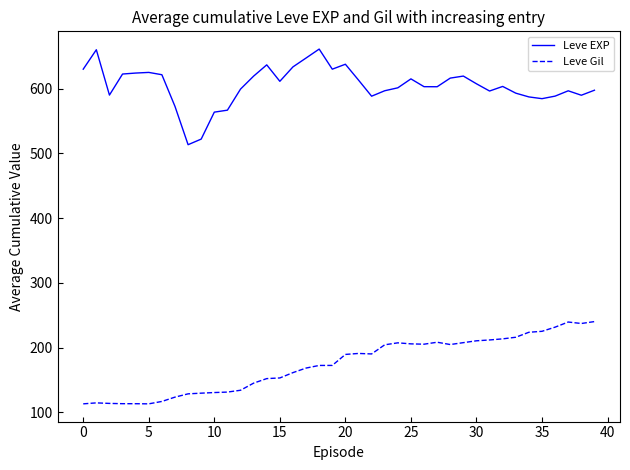

Rank the series by their average value, from highest to lowest.

Leve EXP, Leve Gil